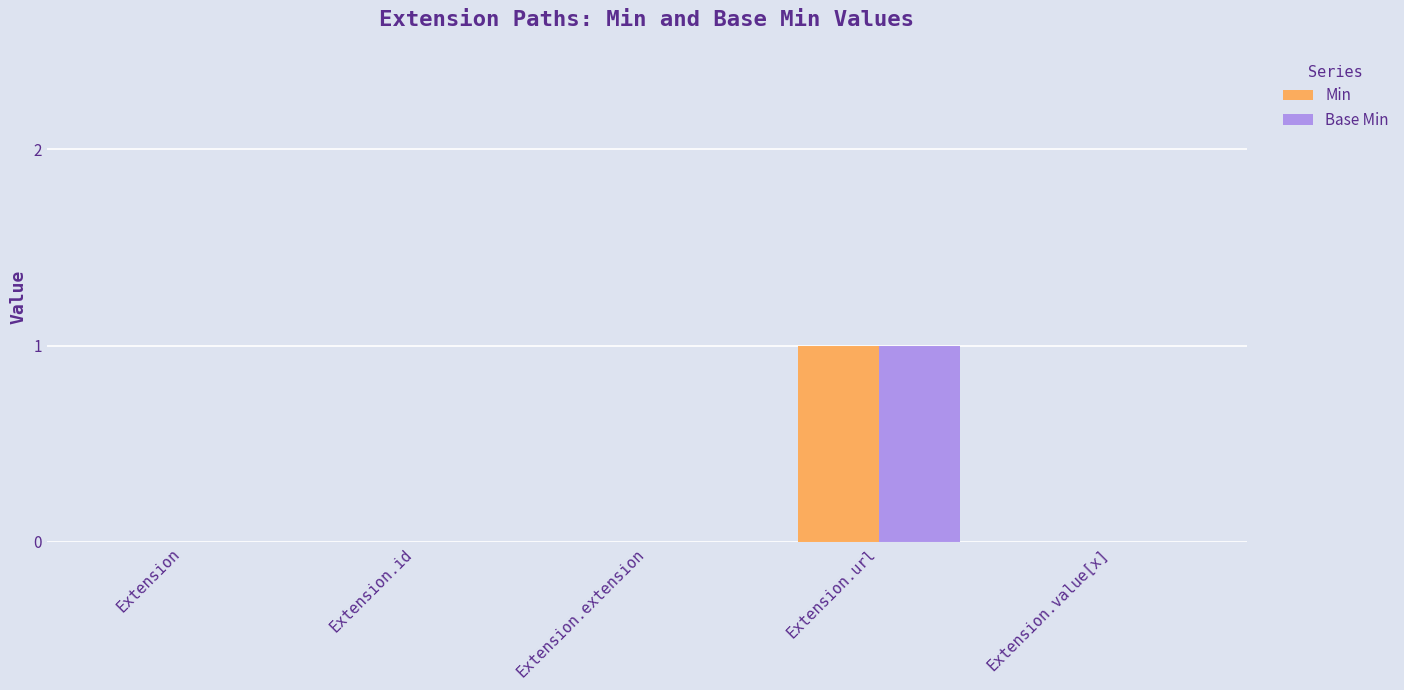

How many categories are shown in the chart?

5